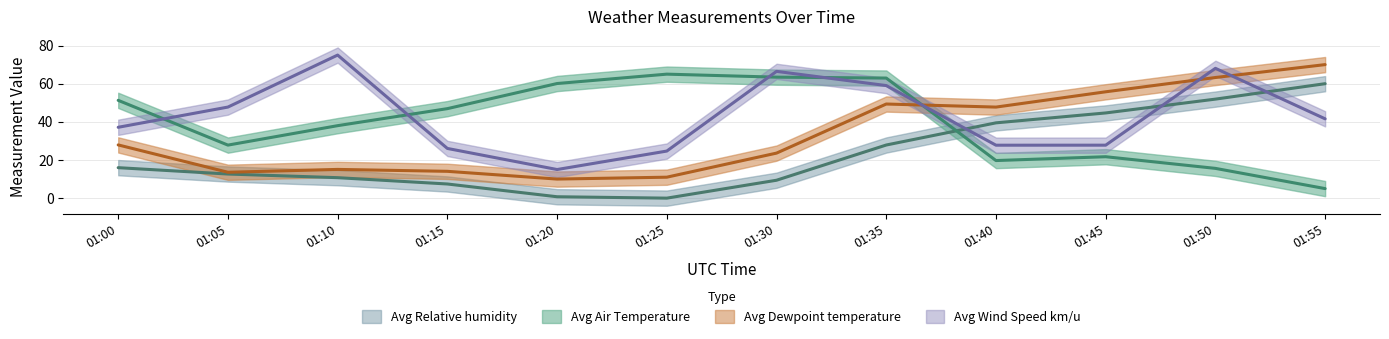

What is the sum of the Avg Relative humidity values at 01:40 and 01:35?

67.3